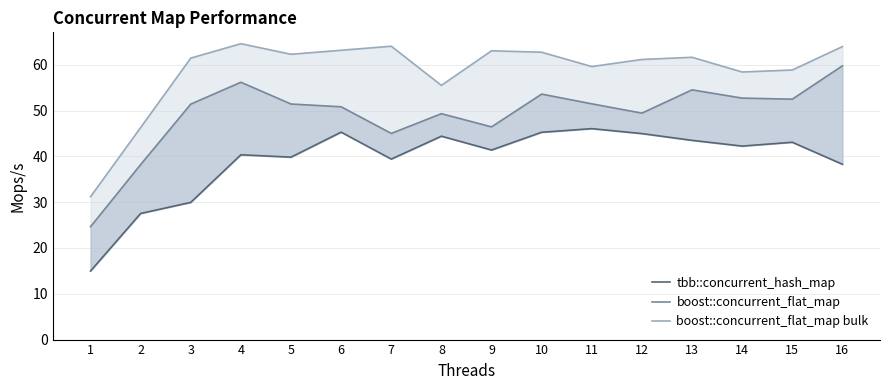

How many interior local peaks does the boost::concurrent_flat_map series have?

4